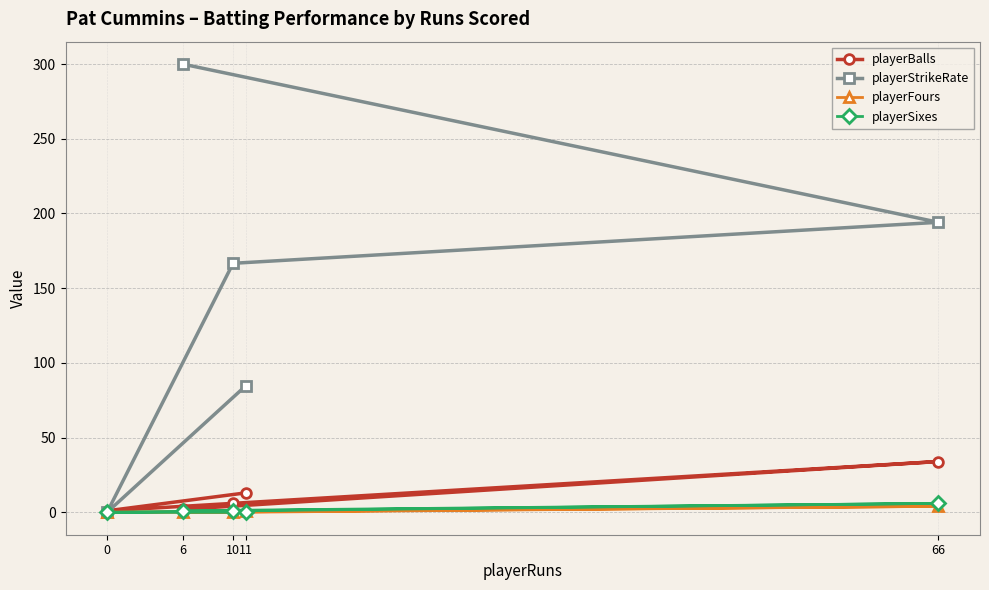

At how many categories does at least one series exceed 290?

1